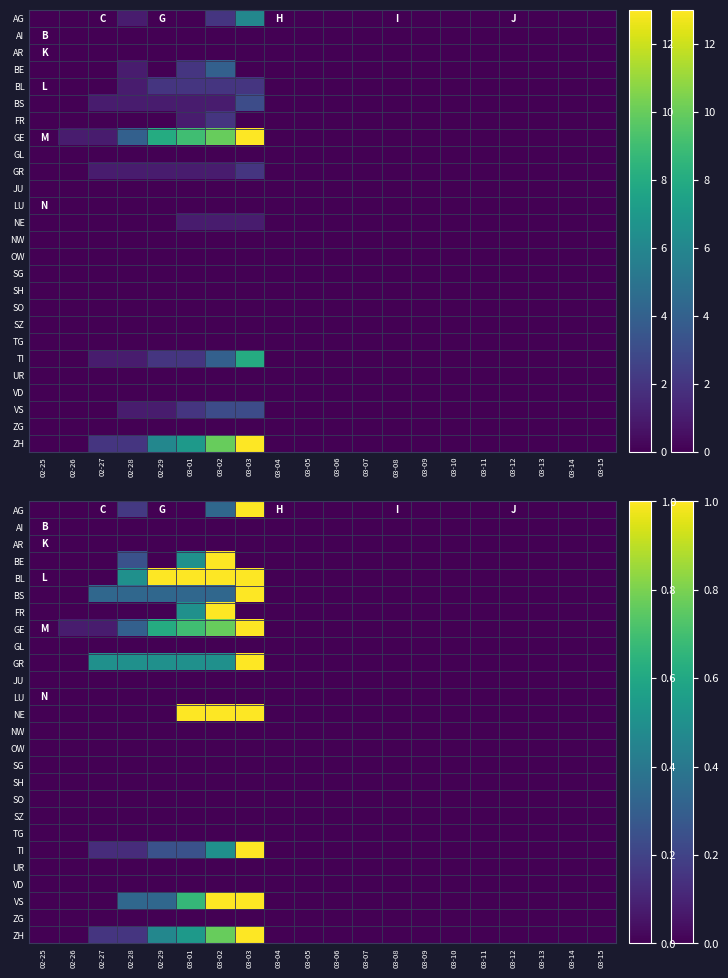

What is the difference between the GR values at 02-27 and 03-06?

0.5